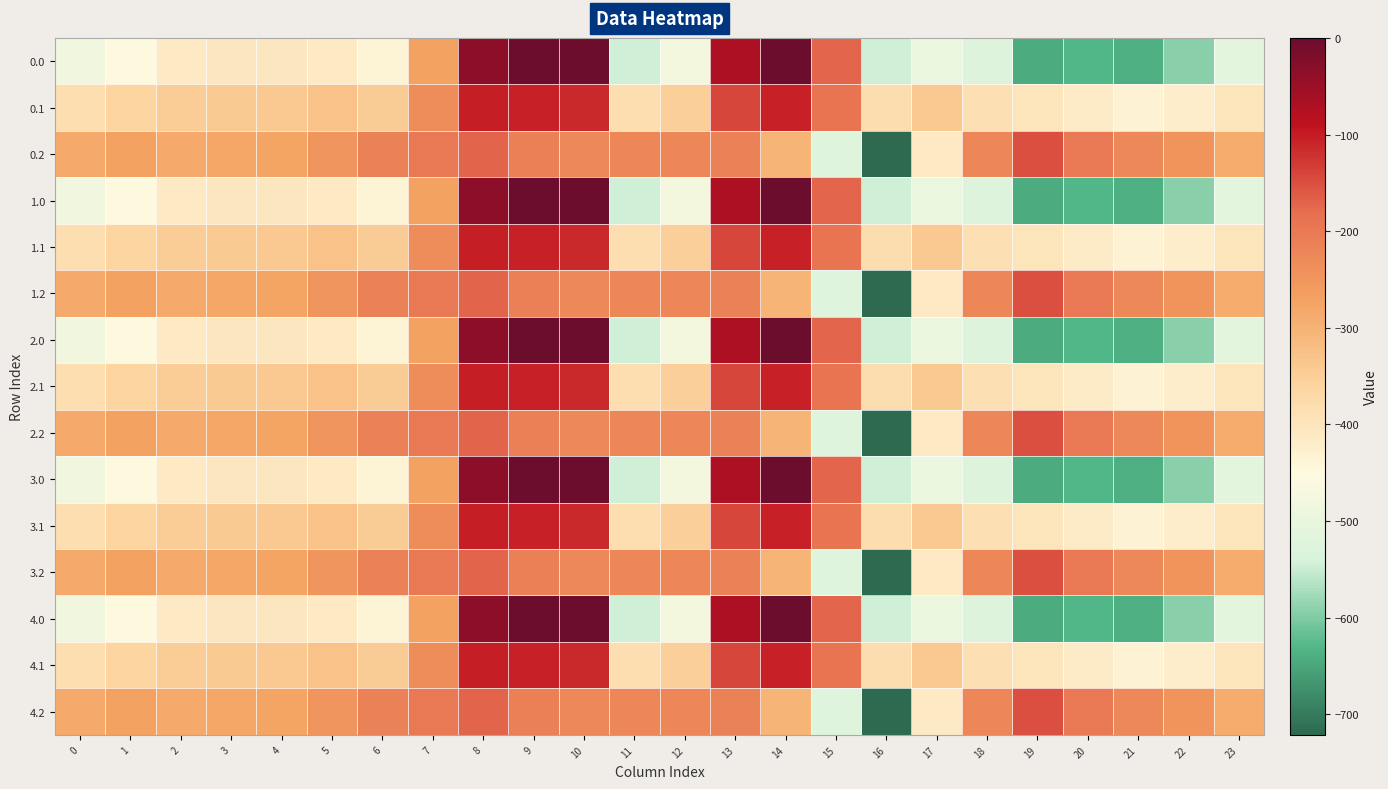

What is the smallest value displayed?

-721.2